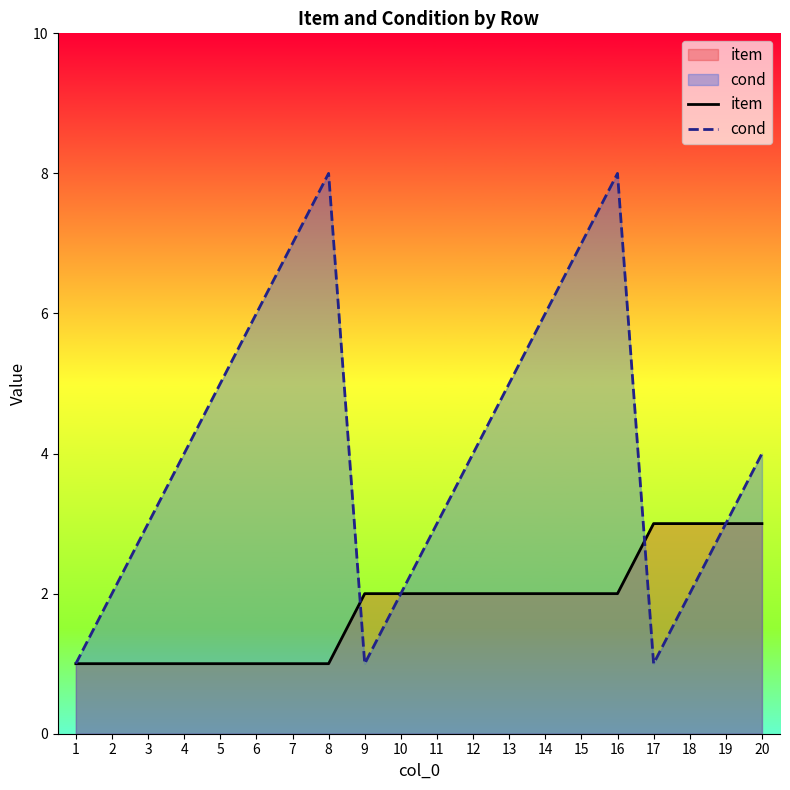

What is the value of the cond point at the 3rd from the left?

3